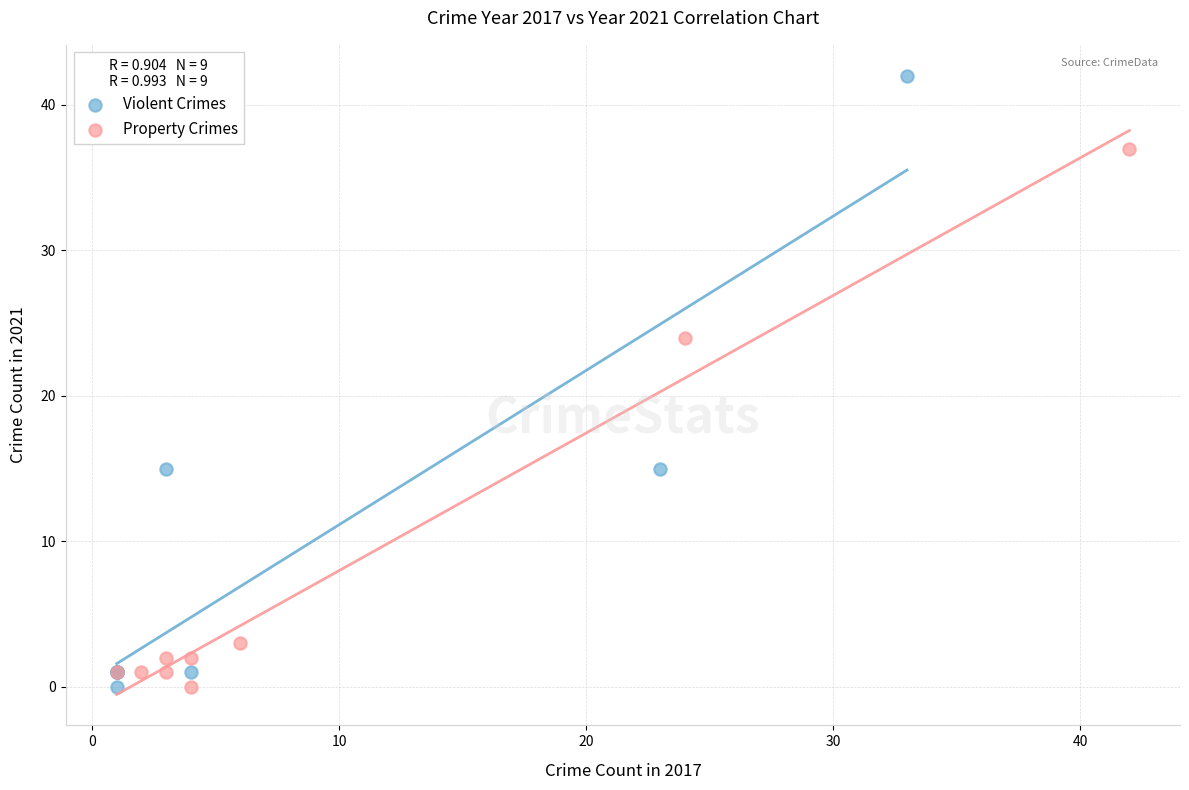

Which series reaches the maximum Y coordinate?

Violent Crimes